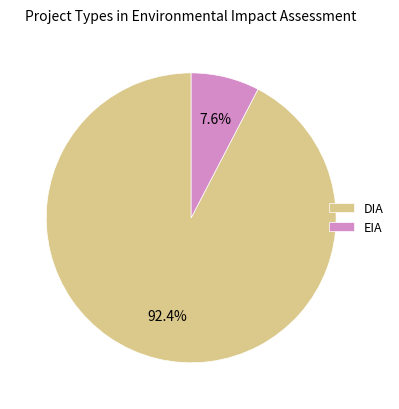

To the nearest percent, what portion does DIA represent?

92%